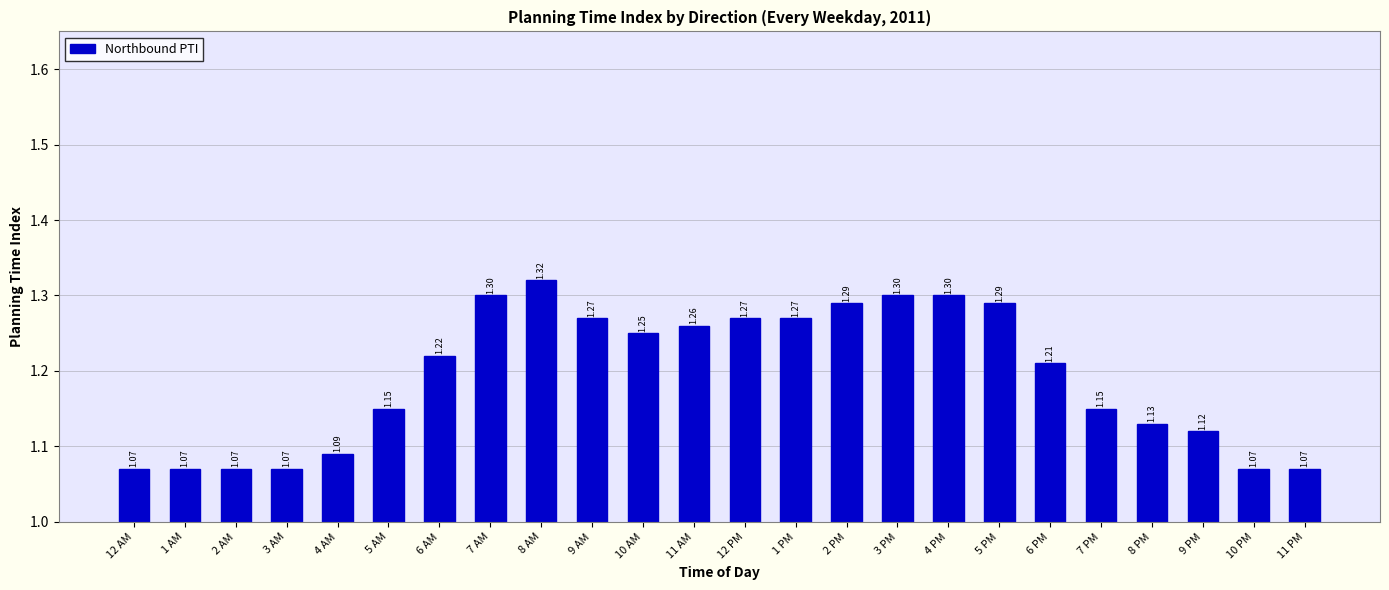

What is the sum of the values at 3 PM and 1 AM?

2.4